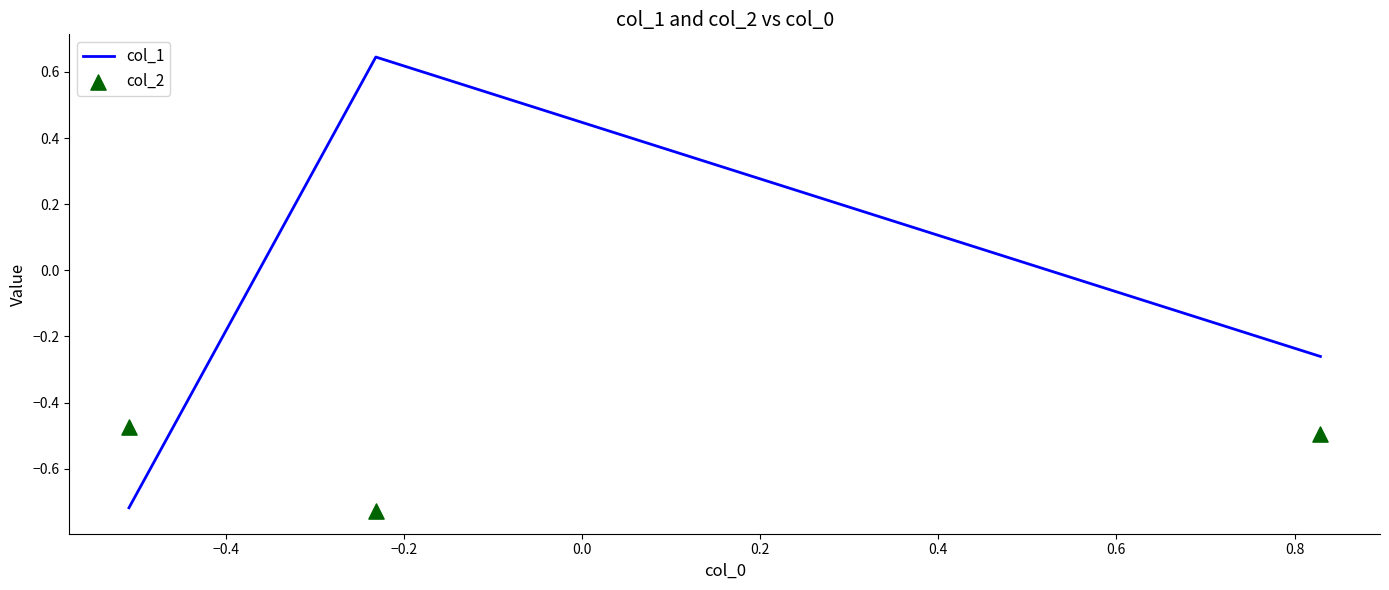

Which series has the largest total across all categories?

col_1